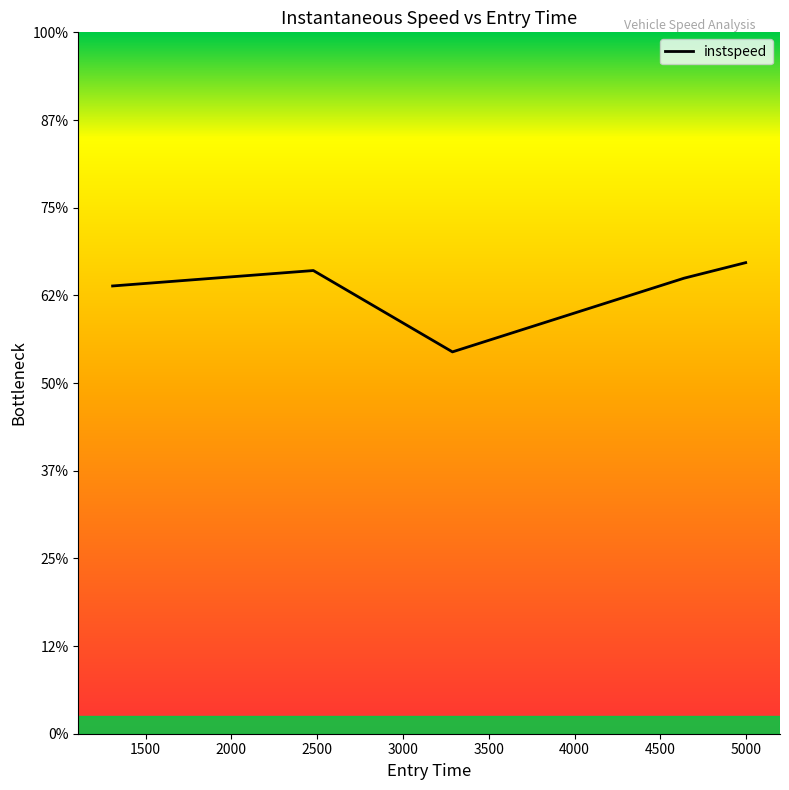

Does the chart have visible grid lines?

No